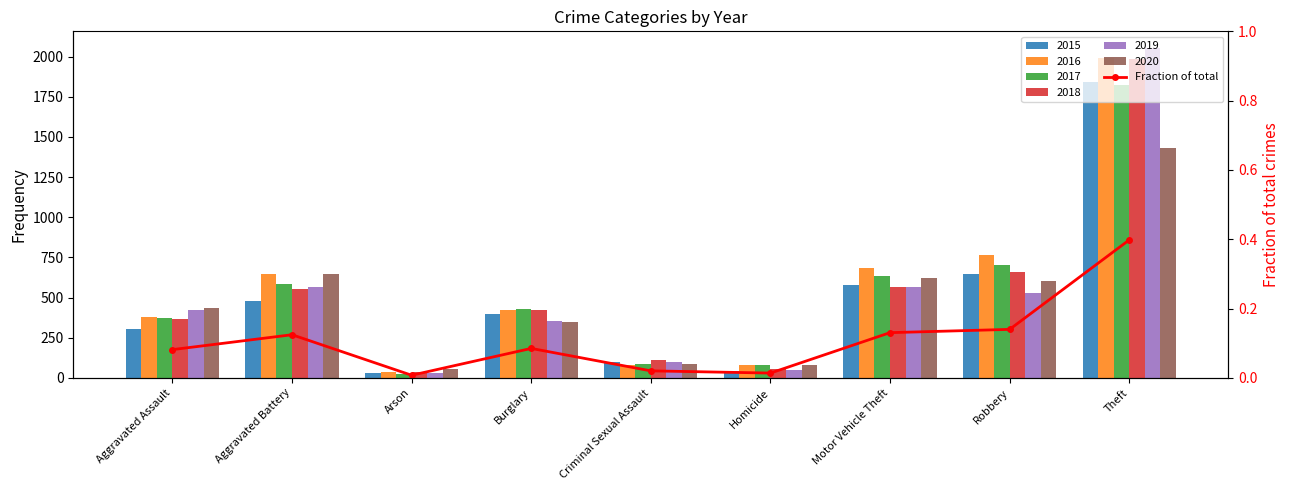

What value does the data have at Motor Vehicle Theft?

0.1